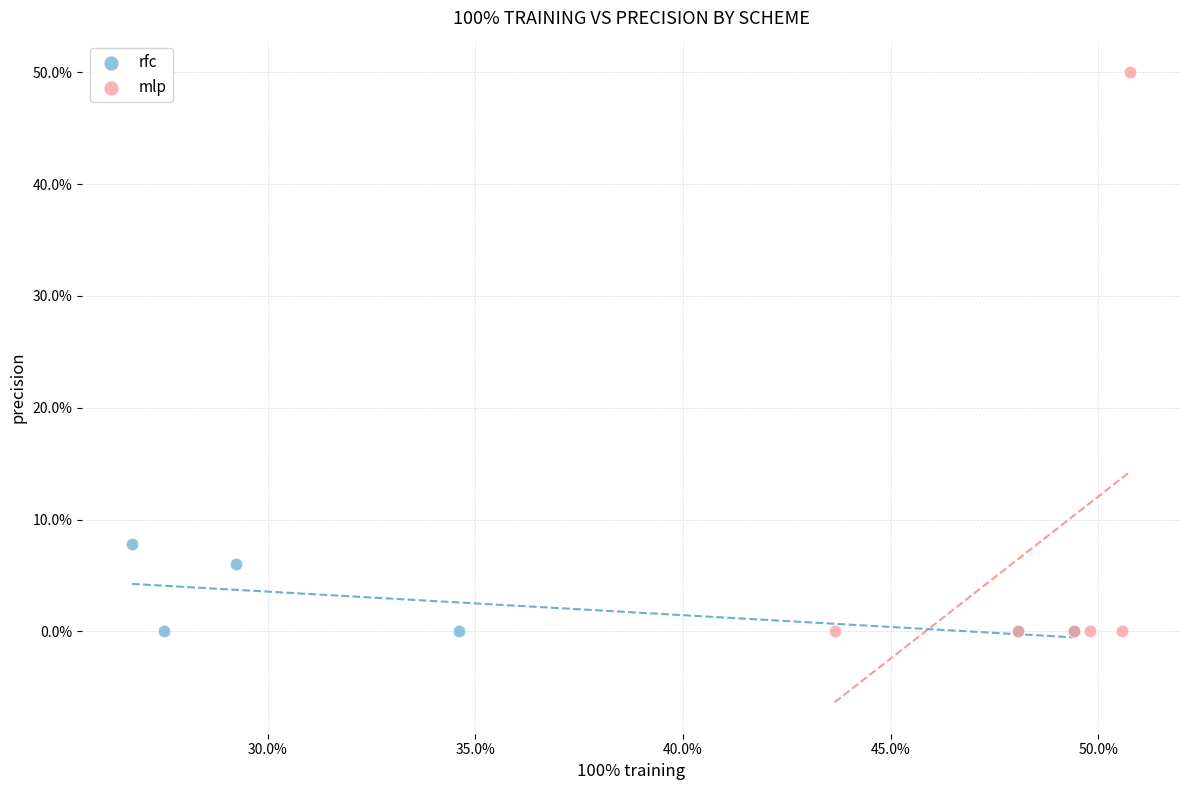

Which series reaches the maximum Y coordinate?

mlp